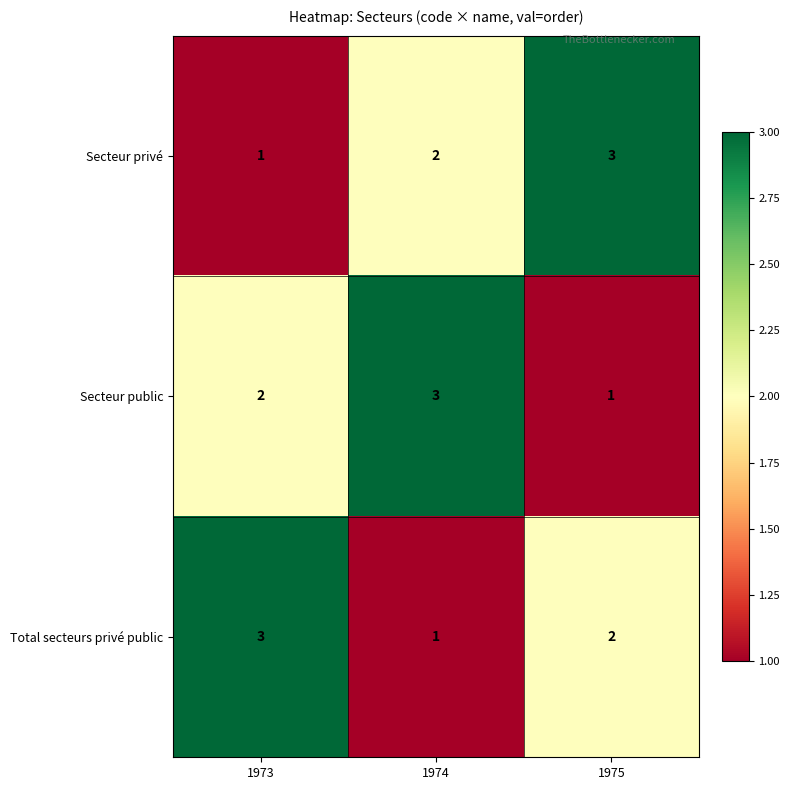

Reading right to left, transcribe all the data shown in this chart.

Secteur privé: 3	2	1
Secteur public: 1	3	2
Total secteurs privé public: 2	1	3